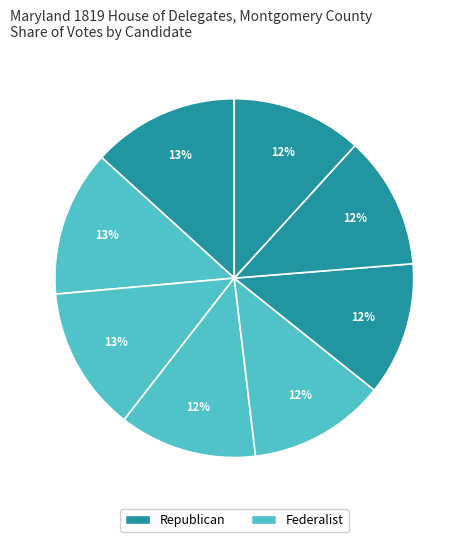

Count the number of slices in the pie.

8